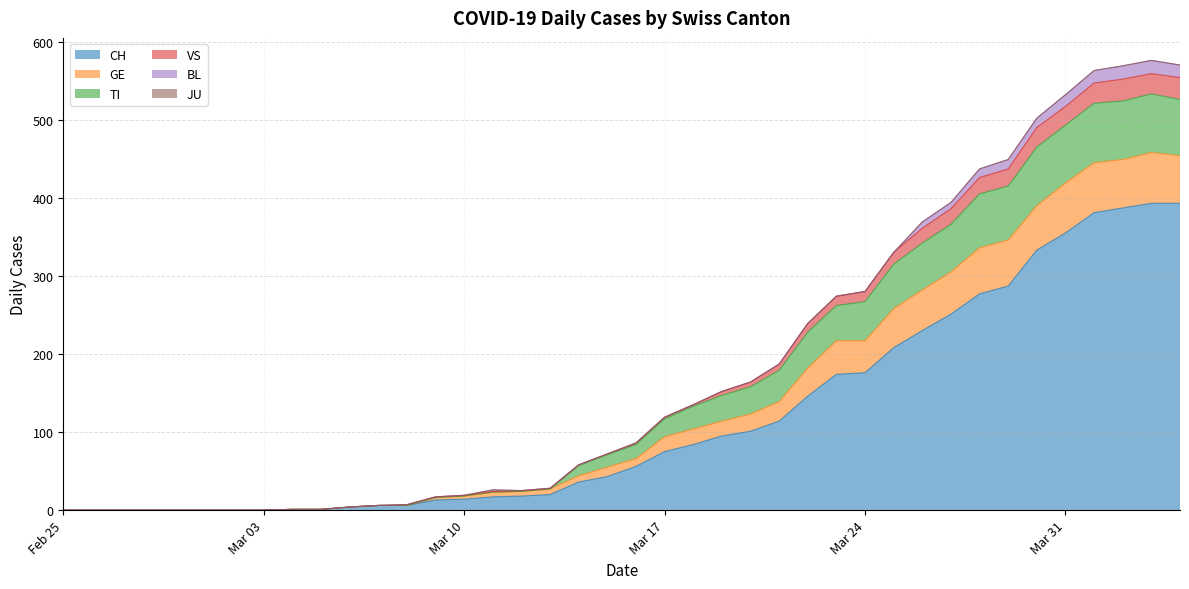

Which has a higher value, 2020-03-02 or 2020-04-04?

2020-04-04